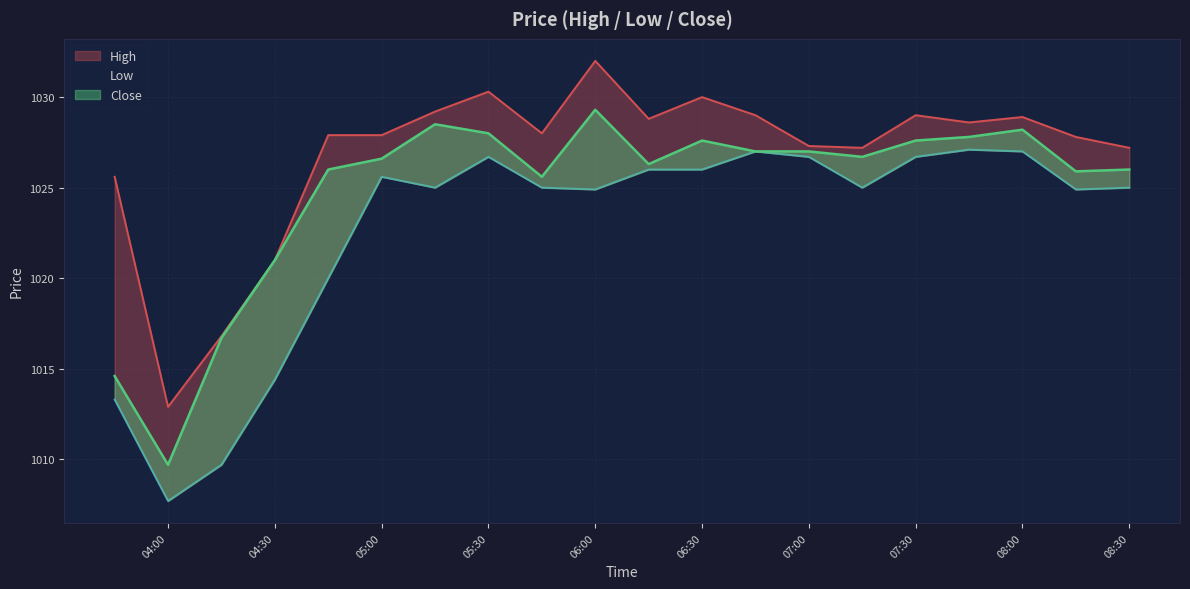

How many data points in Low are above 1025?

9